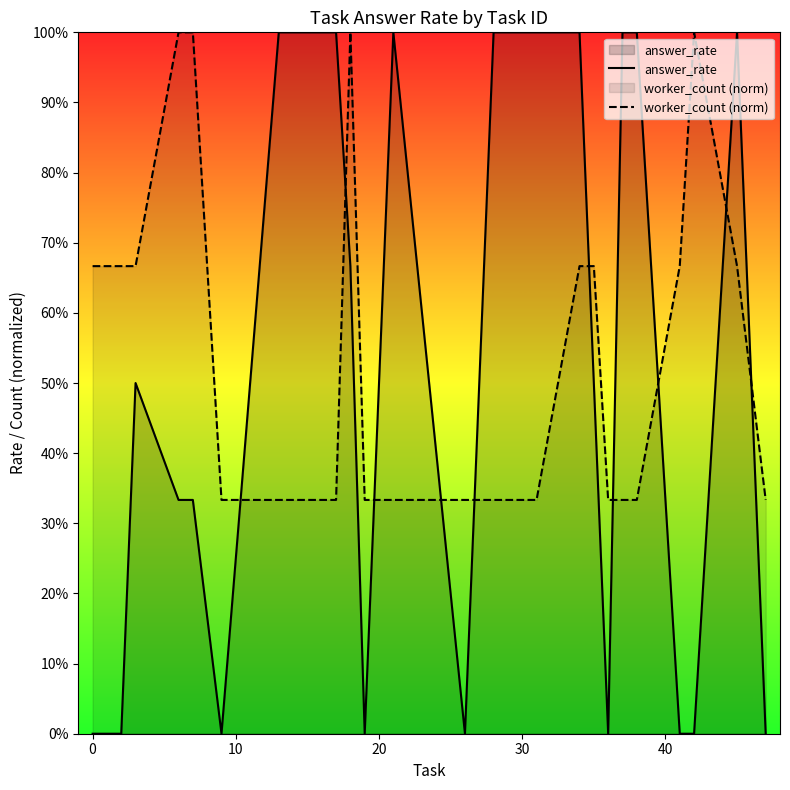

What are all the series names shown in the legend?

answer_rate, worker_count (norm)